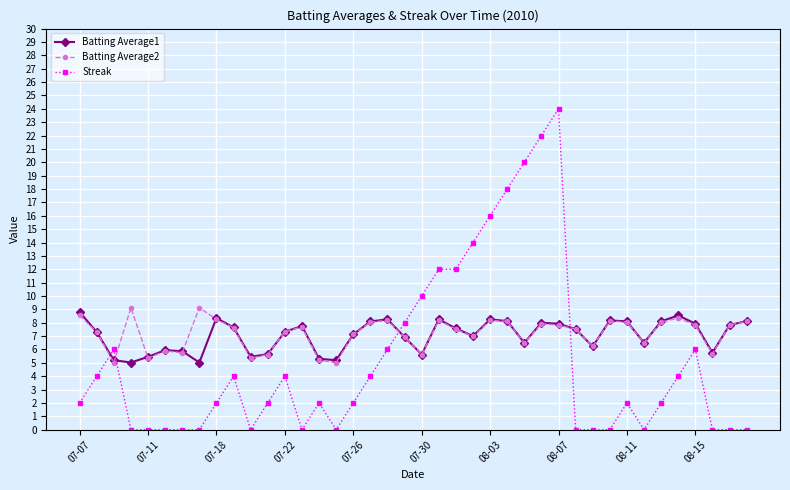

Which series has the widest spread of values?

Streak